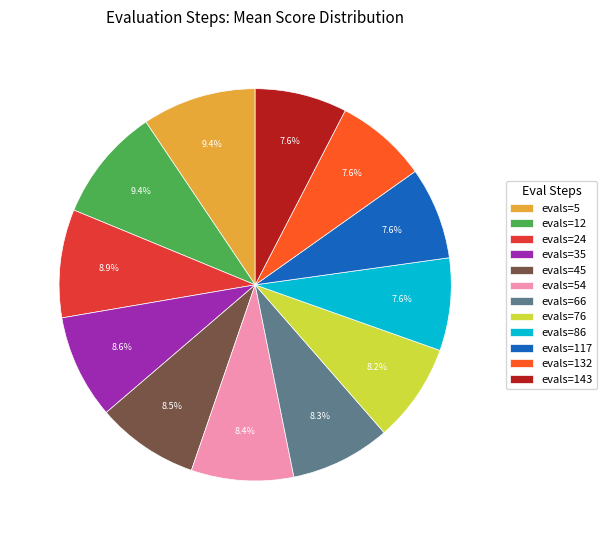

True or false: evals=66 accounts for 8% of the total.

True